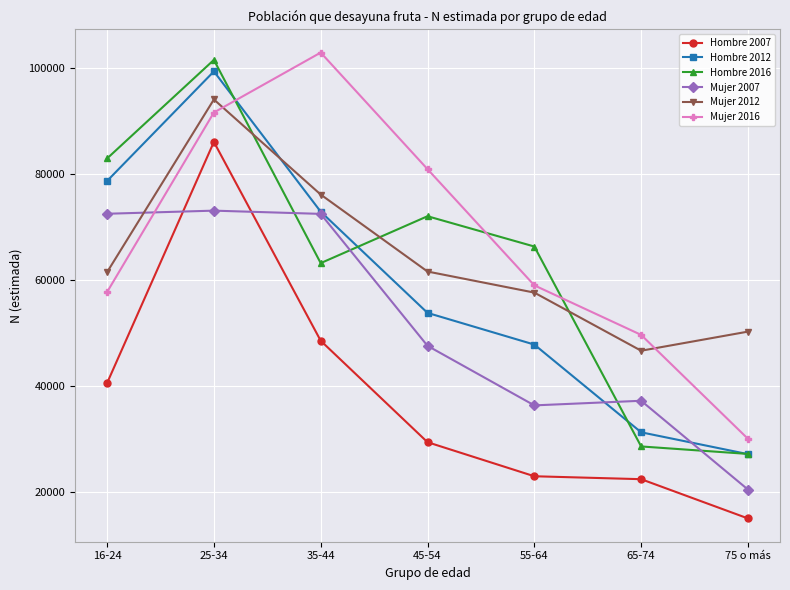

How many values in the Mujer 2012 series are below 61416?

3